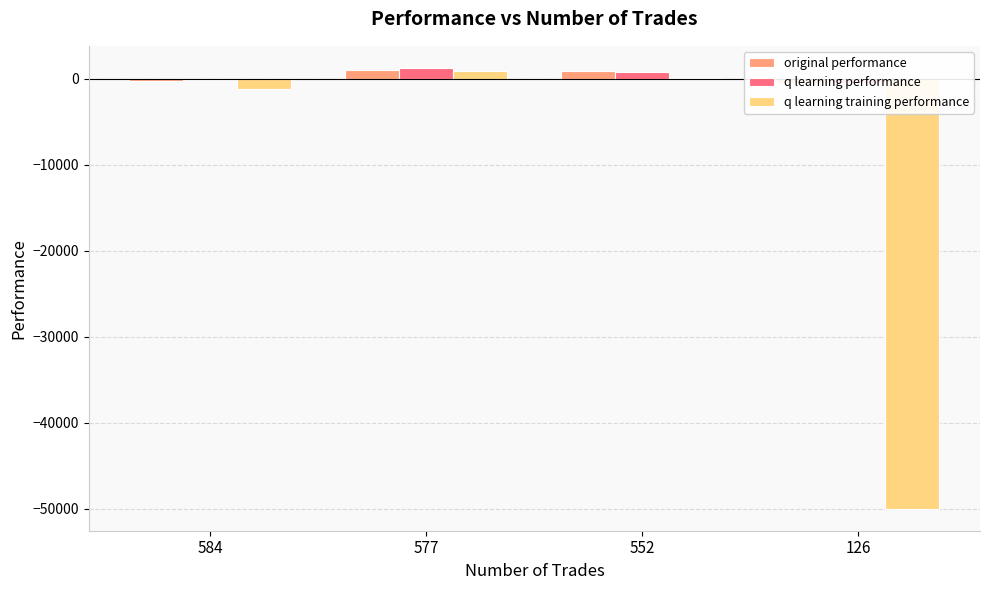

List the series in order of their peak value, lowest first.

q learning training performance, original performance, q learning performance